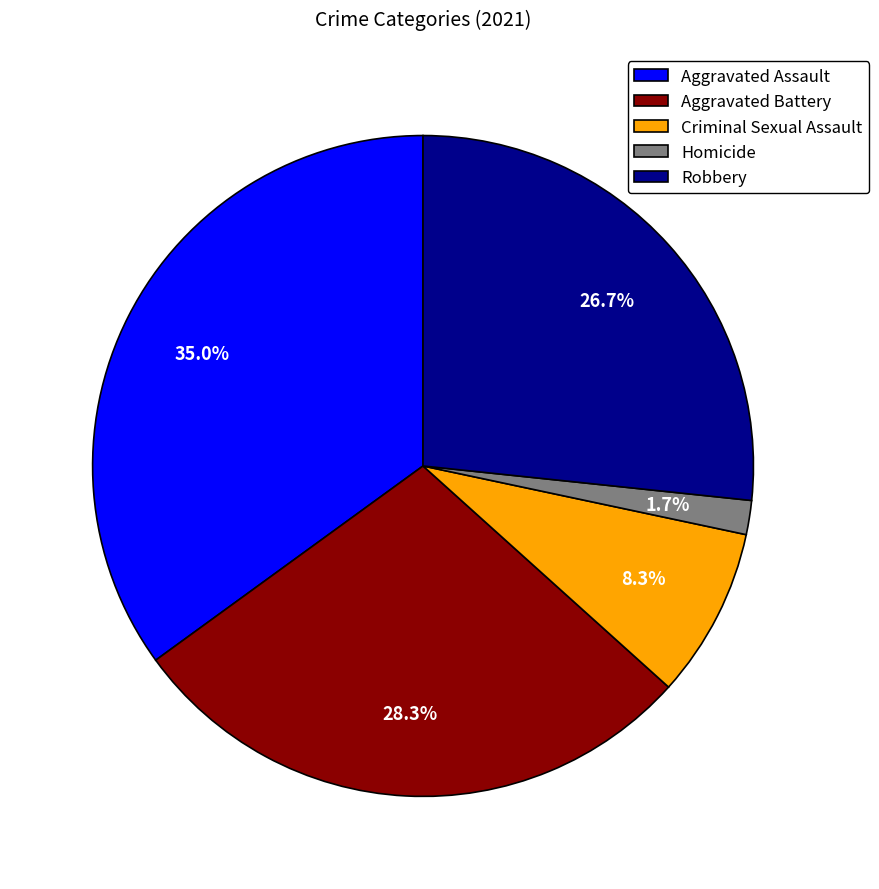

Is the sum of Robbery and Criminal Sexual Assault greater than half?

No